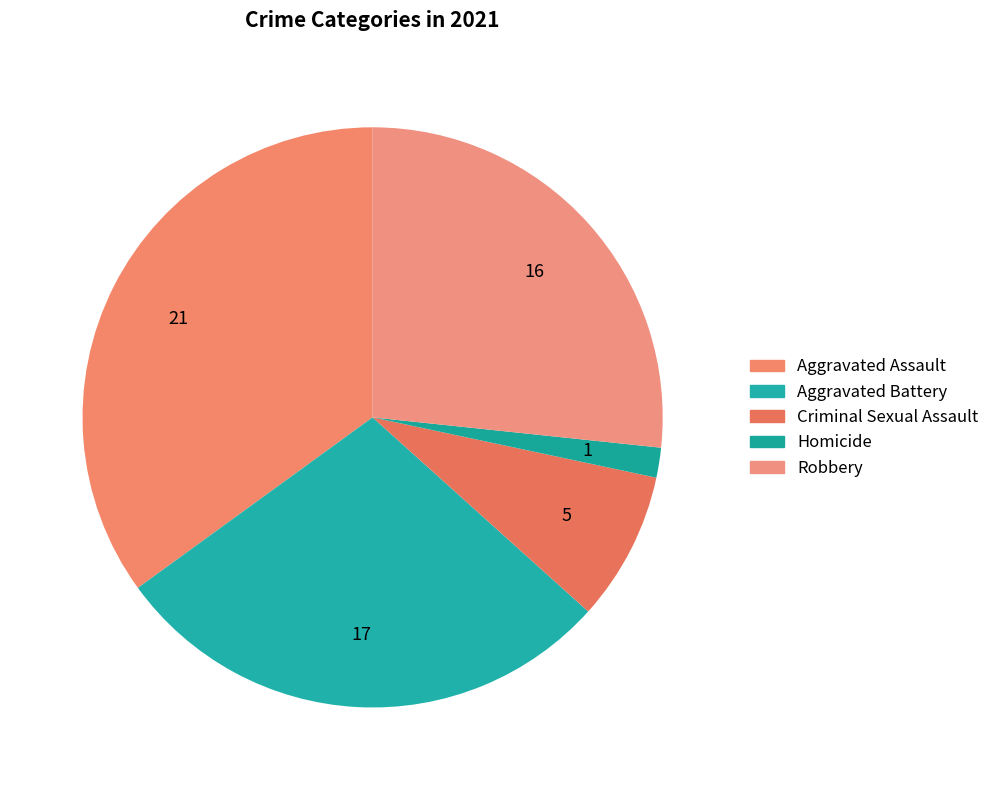

Is there a majority slice in this chart?

No